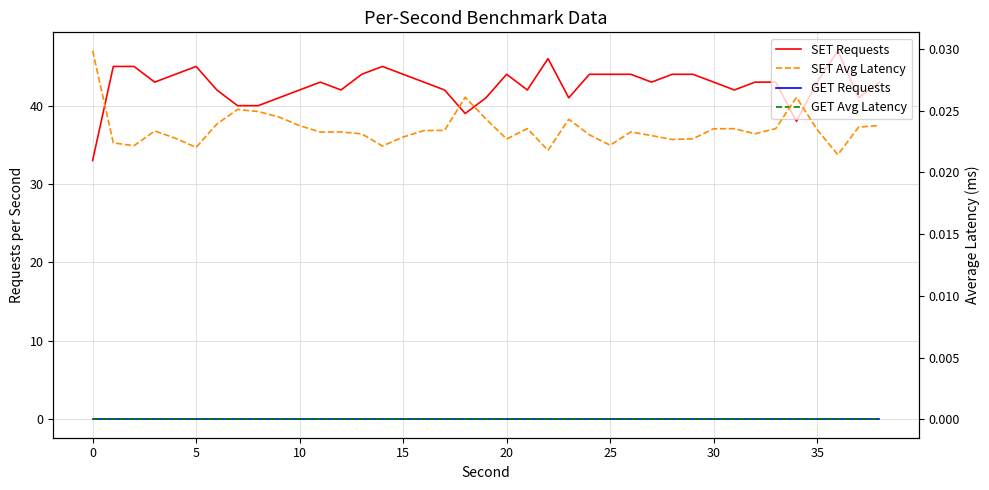

Is it true that SET Requests equals 44.0 at 29?

True